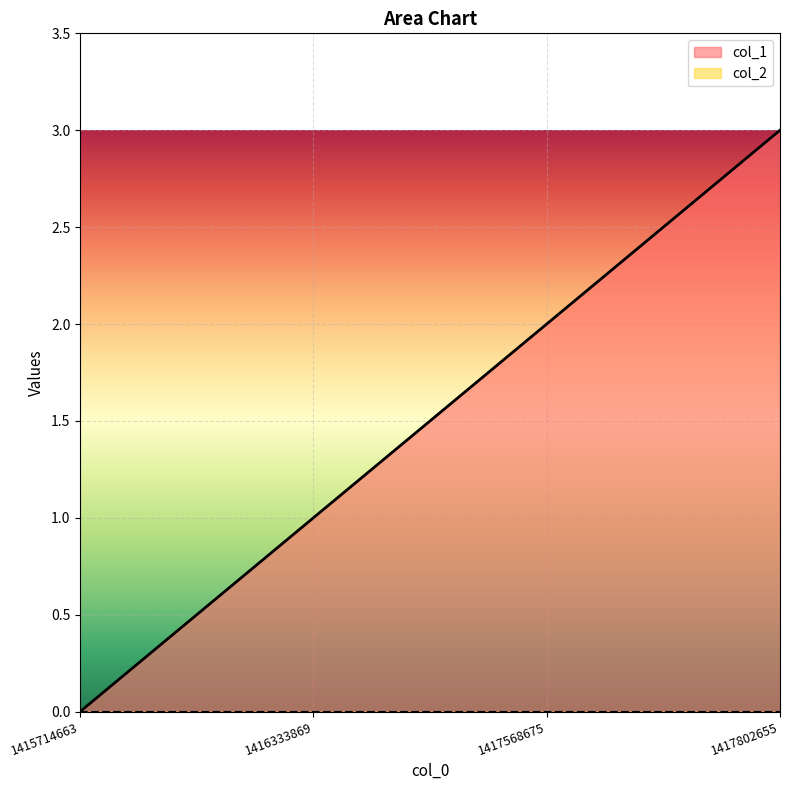

Reading right to left, what are all the values shown in this chart?

3	2	1	0